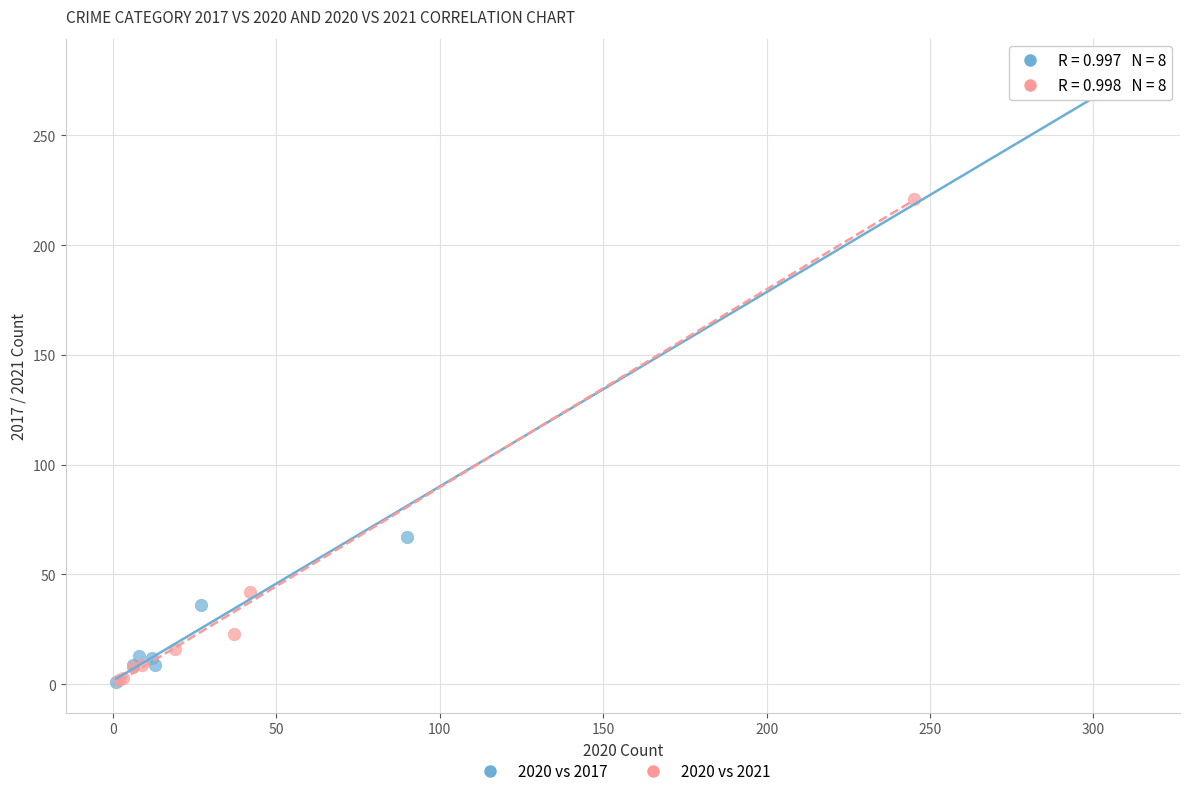

Which series reaches the maximum Y coordinate?

2020 vs 2017